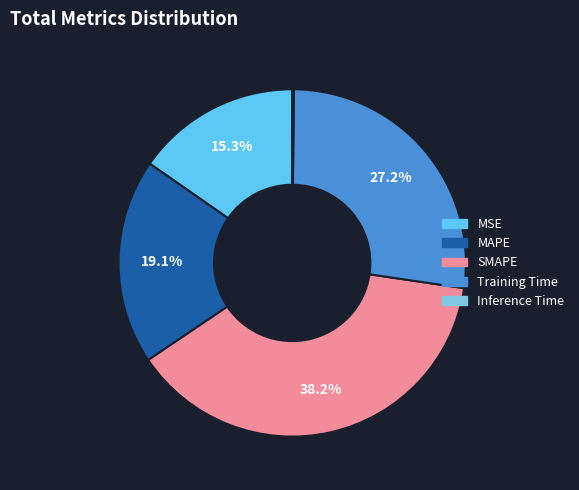

To the nearest percent, what is the difference between the Training Time and MAPE slice percentages?

8%